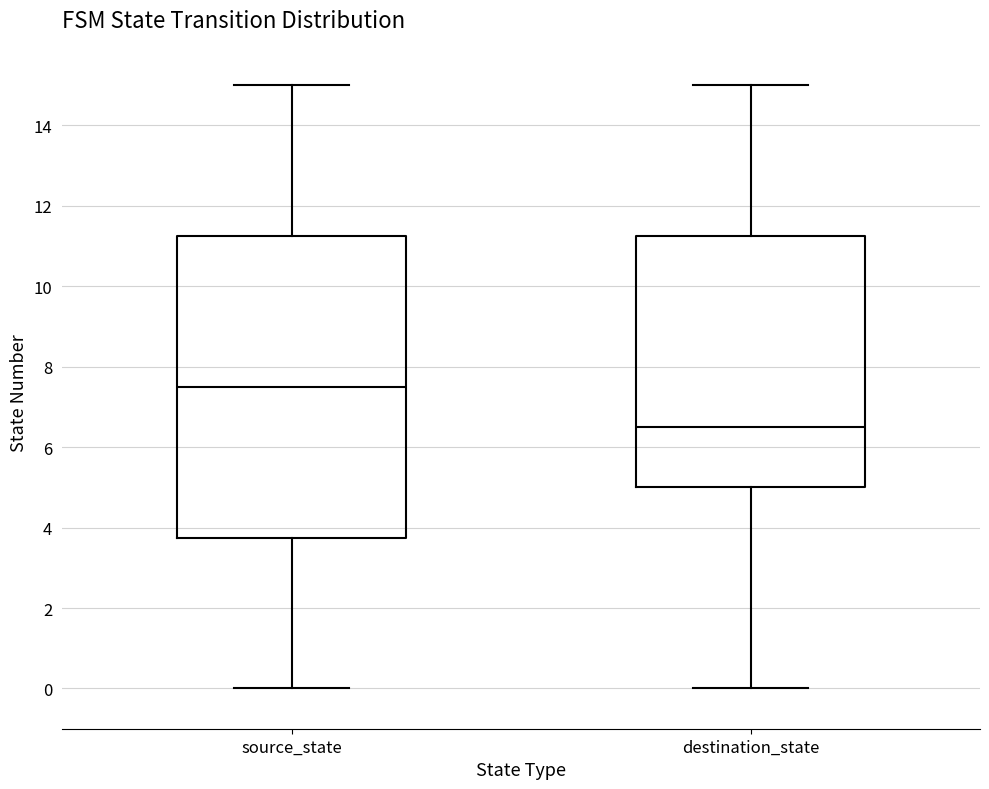

Reading left to right, read every box against the y-axis: the position of its median line, the range the box covers, and the ends of its whiskers. The values are not printed on the chart, so give them approximately, as read against the axis.

source_state: median 7.6, box 3.8 to 11.2, whiskers 0.0 to 15.0
destination_state: median 6.6, box 5.0 to 11.2, whiskers 0.0 to 15.0